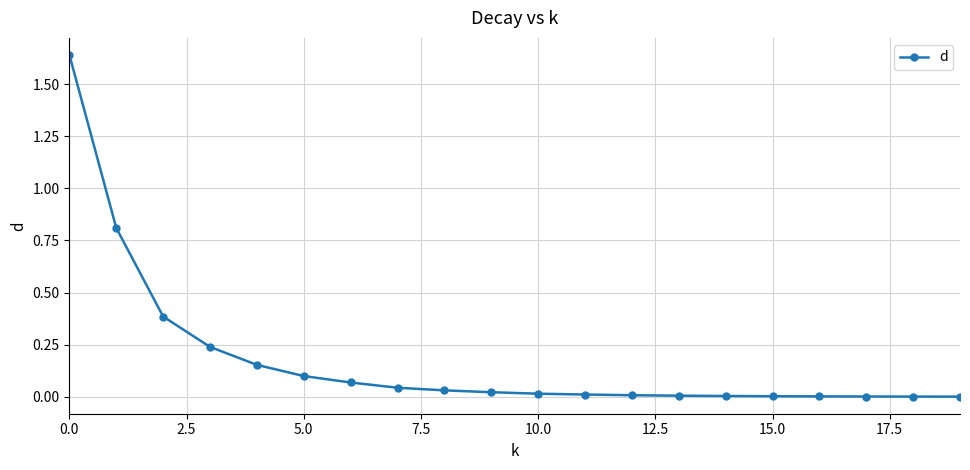

What is the sum of all values?

3.5